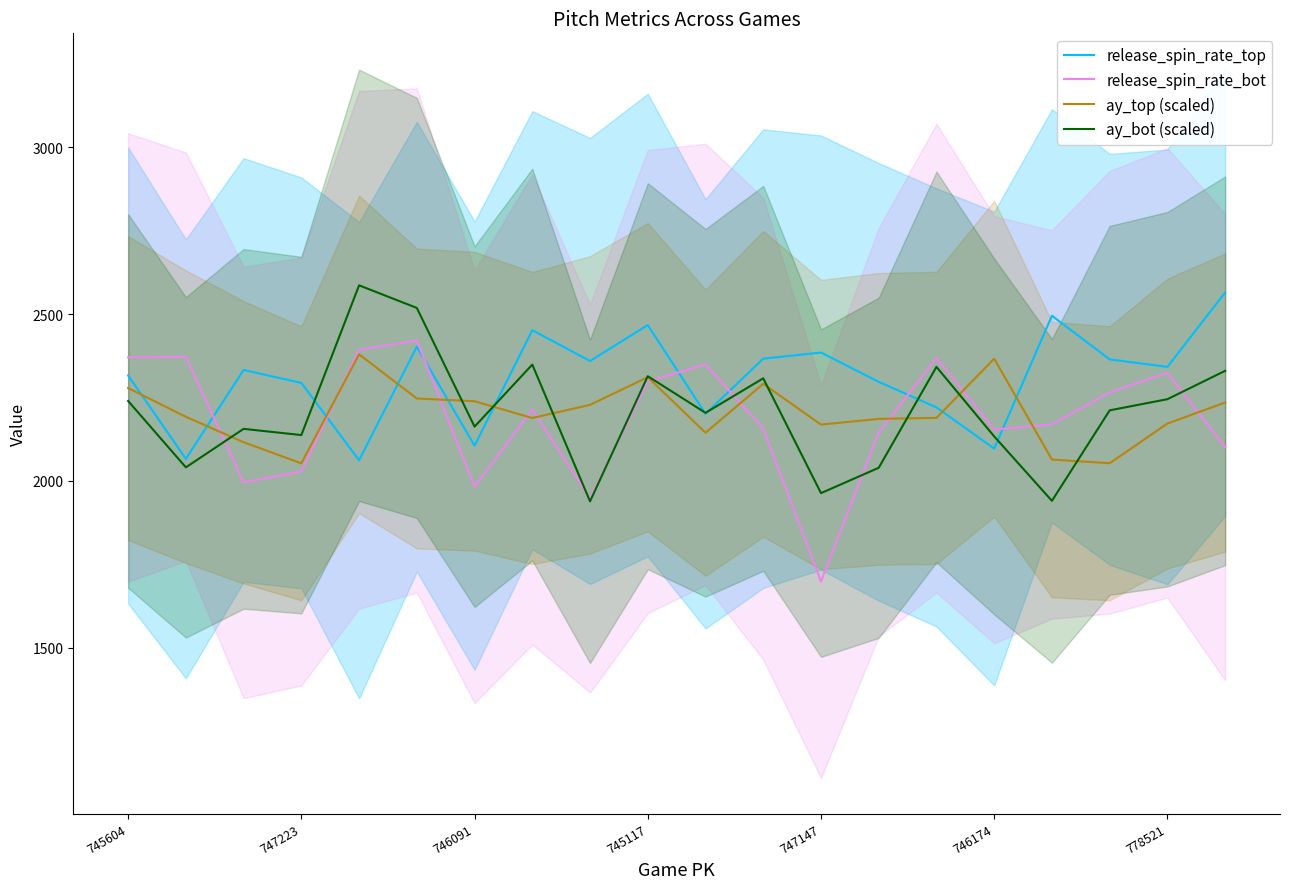

True or false: release_spin_rate_bot has more than 2 interior local peaks.

True